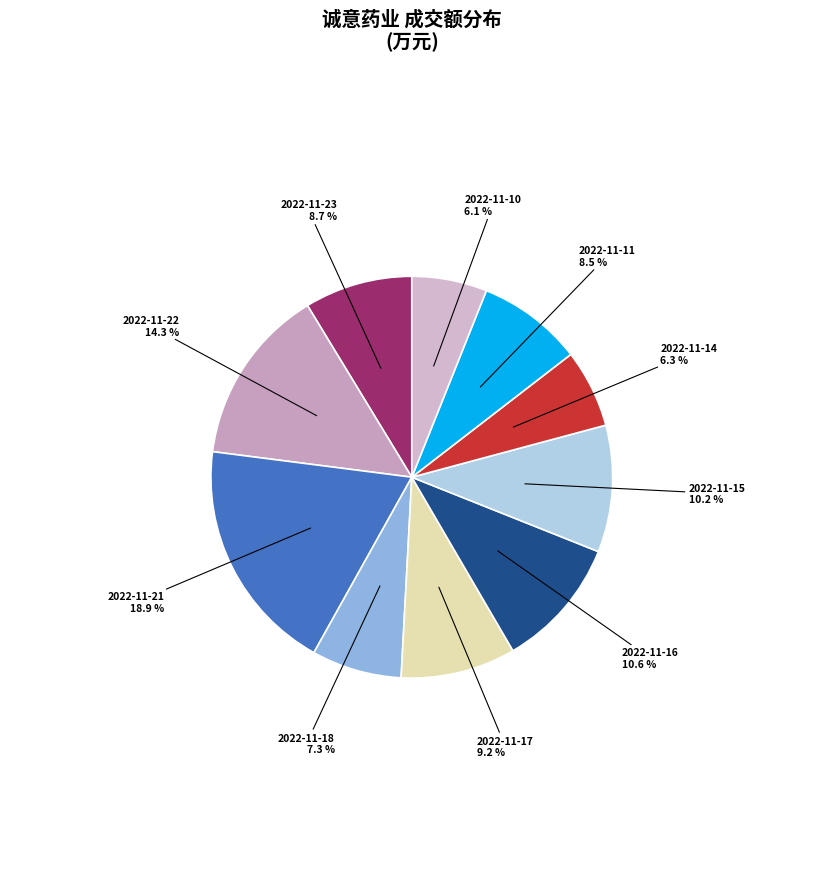

What is the smallest slice in the pie chart?

2022-11-10